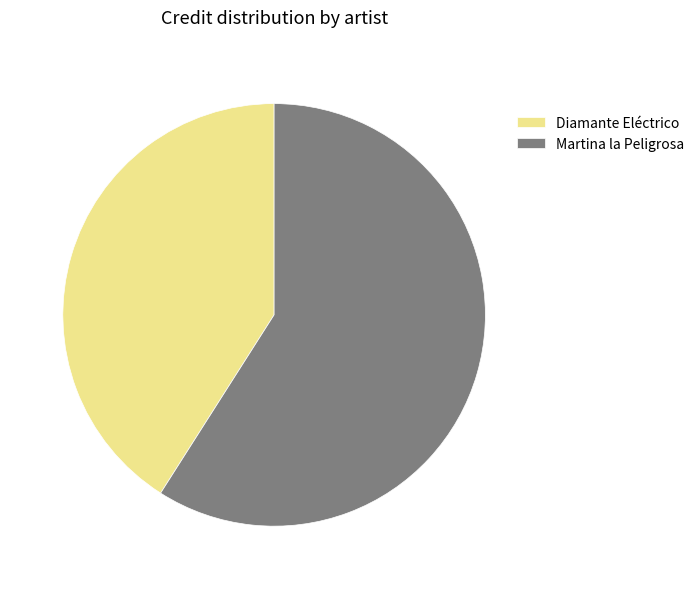

Is the sum of Diamante Eléctrico and Martina la Peligrosa greater than half?

Yes